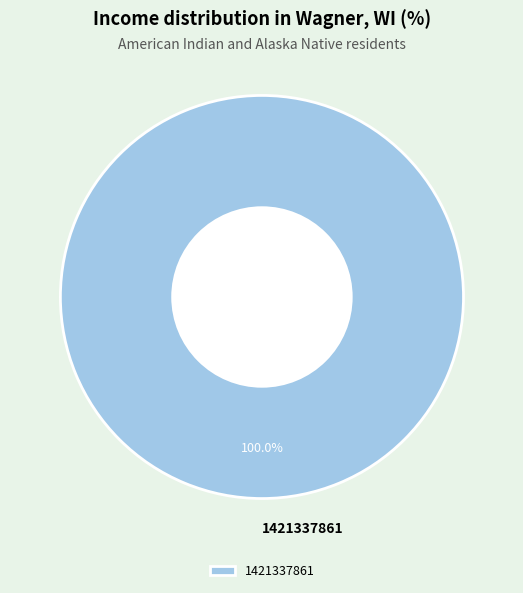

How many slices are in this pie chart?

1